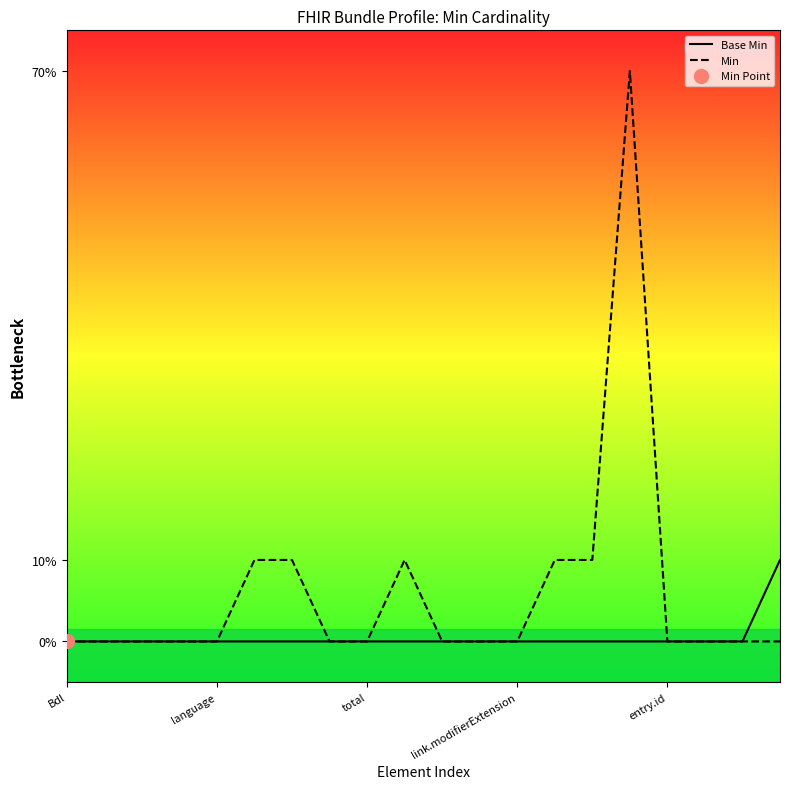

True or false: Min has more than 1 points higher than both neighbors.

True